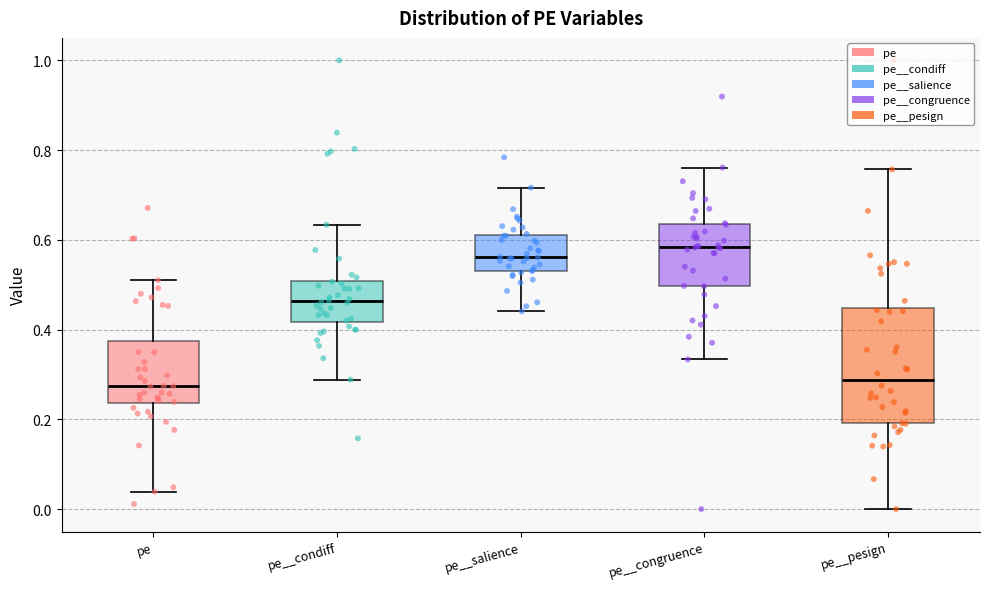

Where is the upper edge of the box for pe on the y-axis? The values are not printed on the chart, so give them approximately, as read against the axis.

0.38